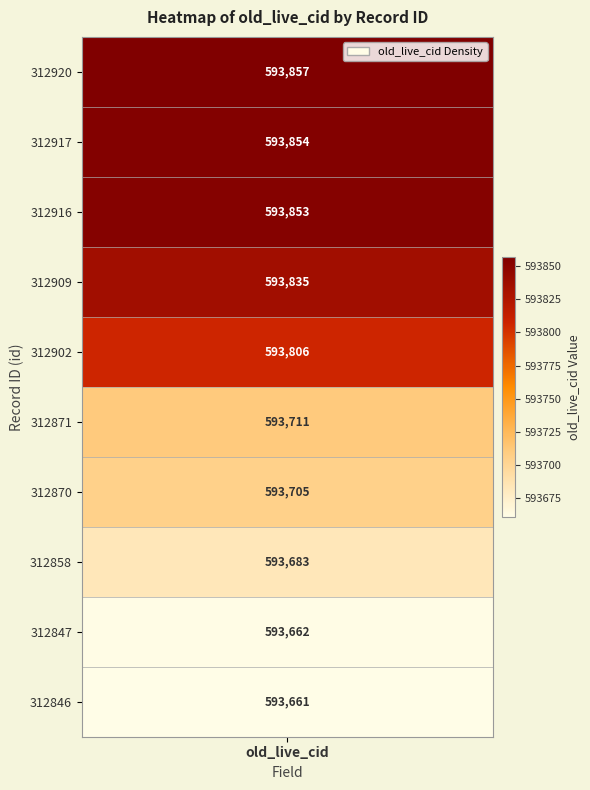

What is the difference between the maximum and second lowest values in the 312909 series?

593835